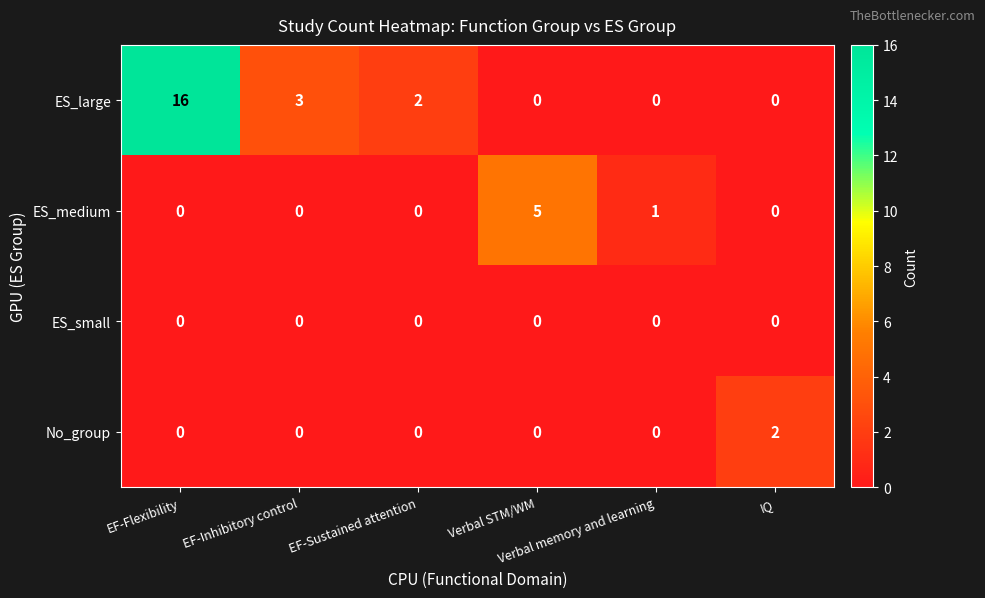

How many values in the No_group series exceed 0?

1